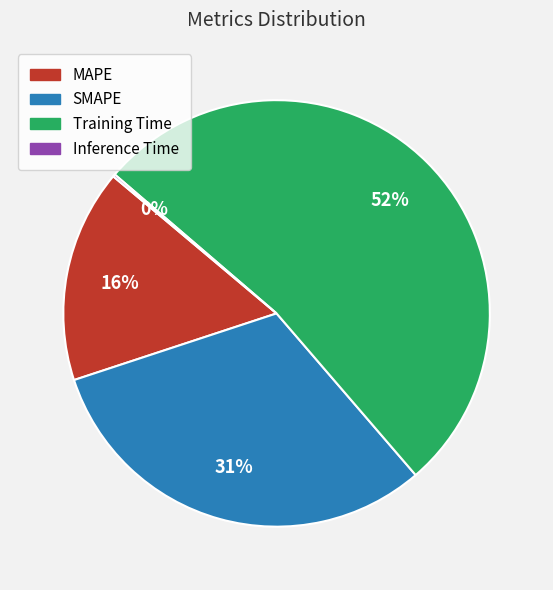

Does Training Time represent more than half of the total?

Yes